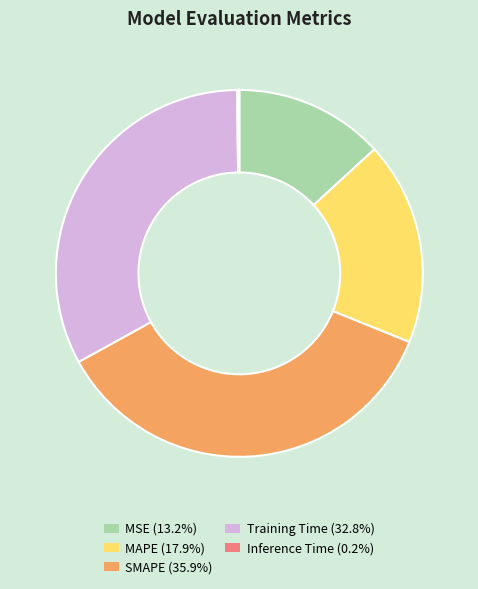

Does SMAPE account for over 50% of the chart?

No